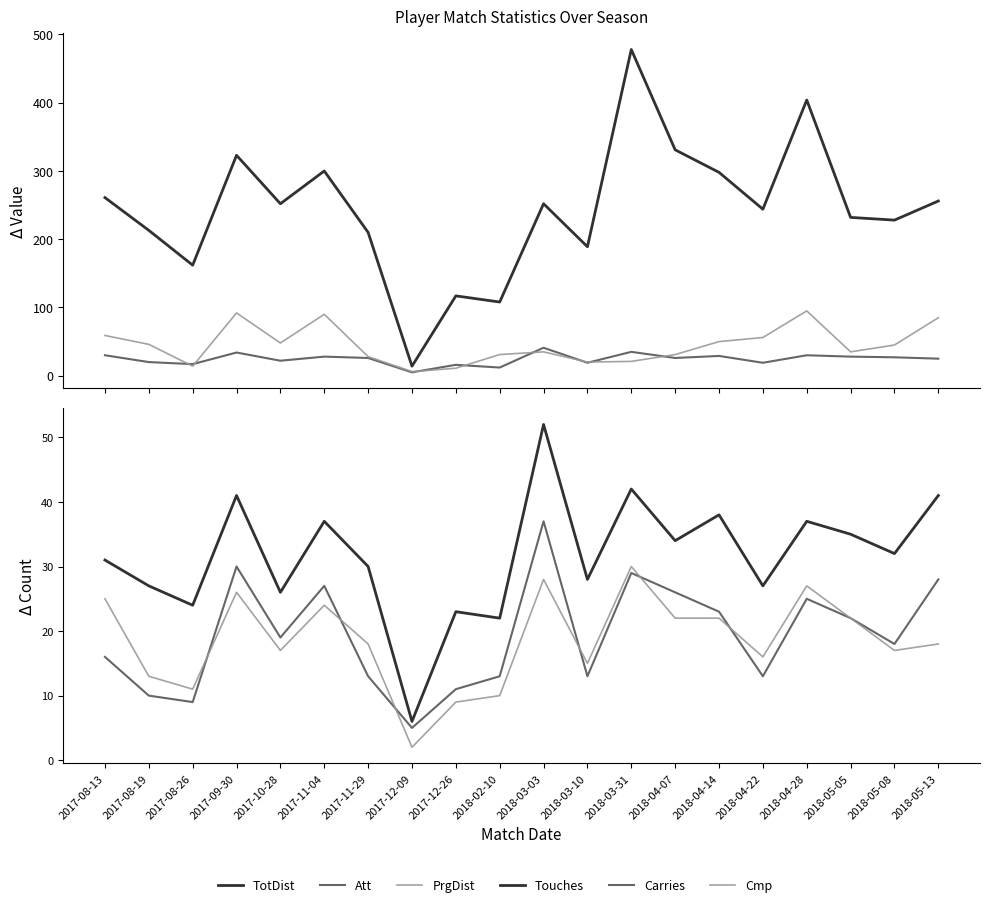

Which series has the largest total across all categories?

TotDist